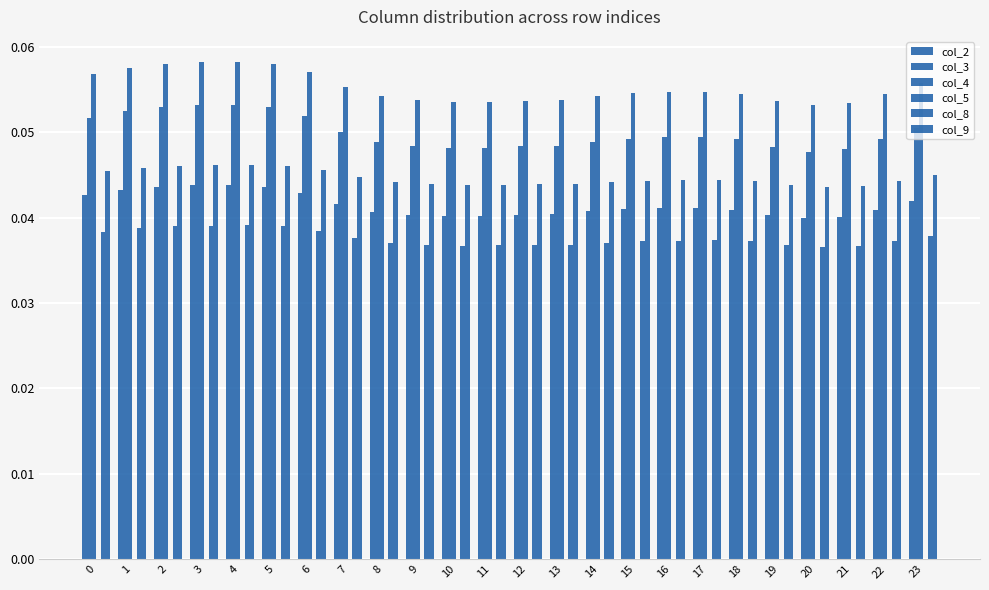

How many groups of bars are there?

24